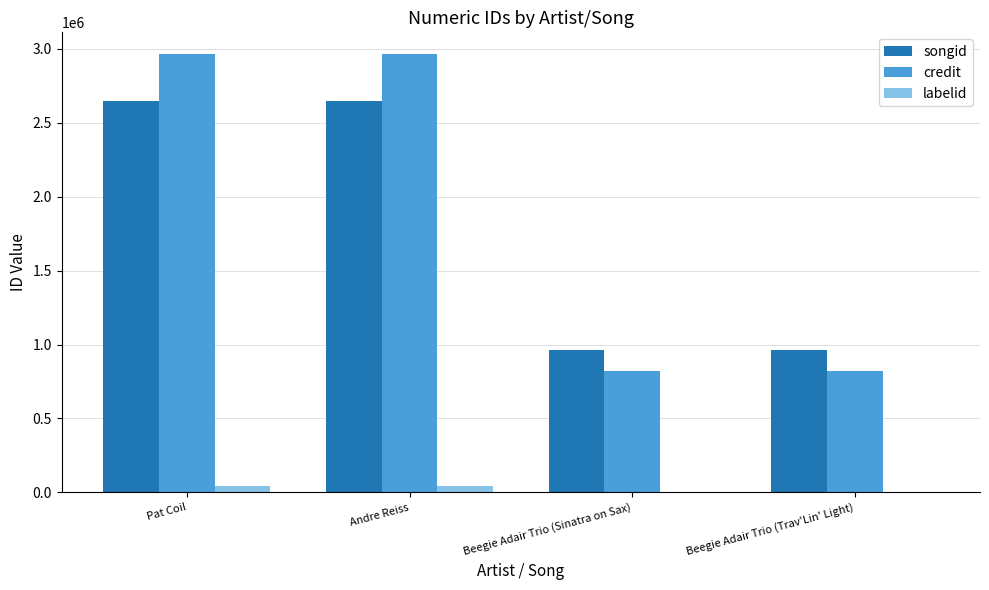

What is the sum of all labelid values?

102346